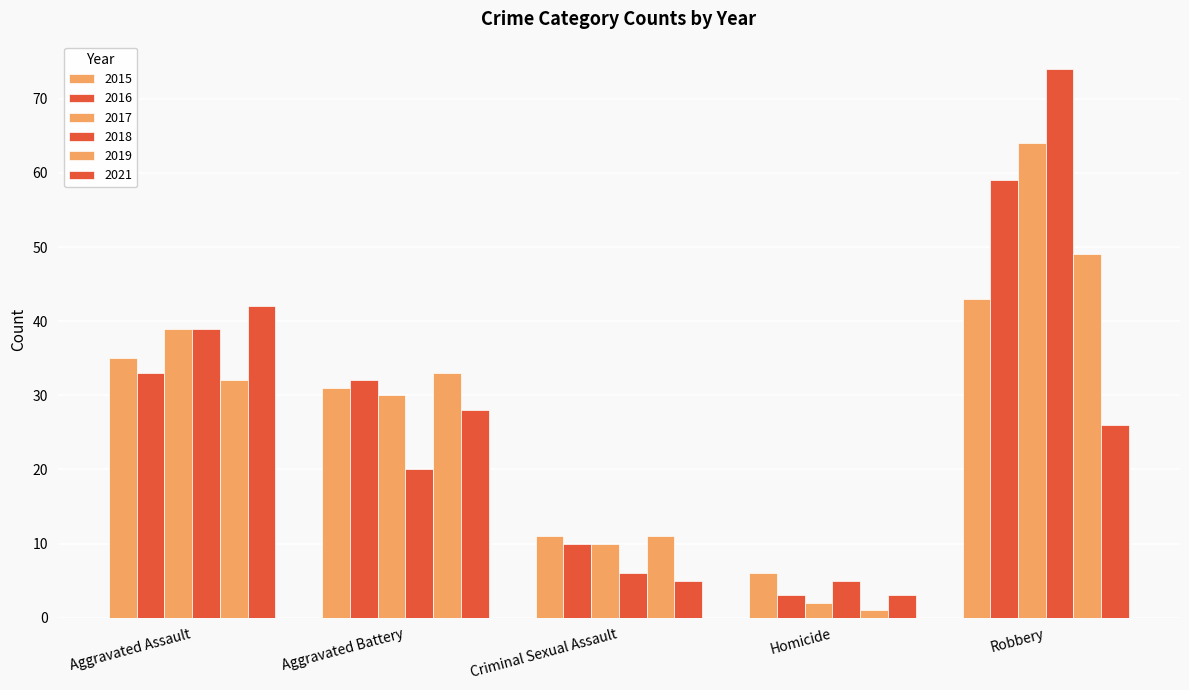

What is the minimum value shown in the chart?

1